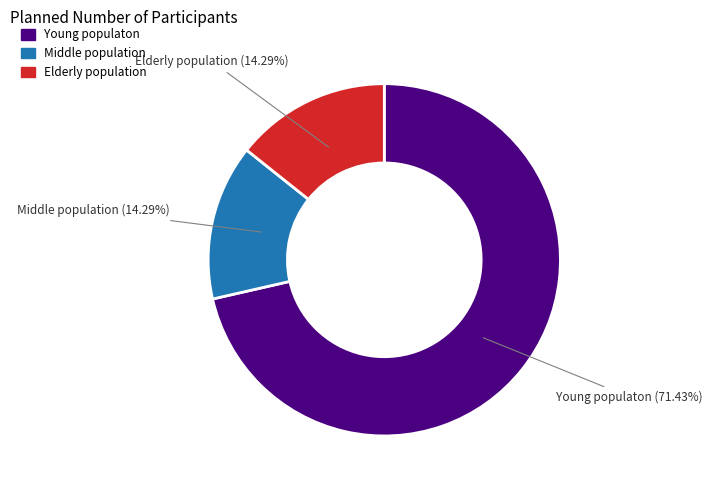

How many segments does this pie chart have?

3